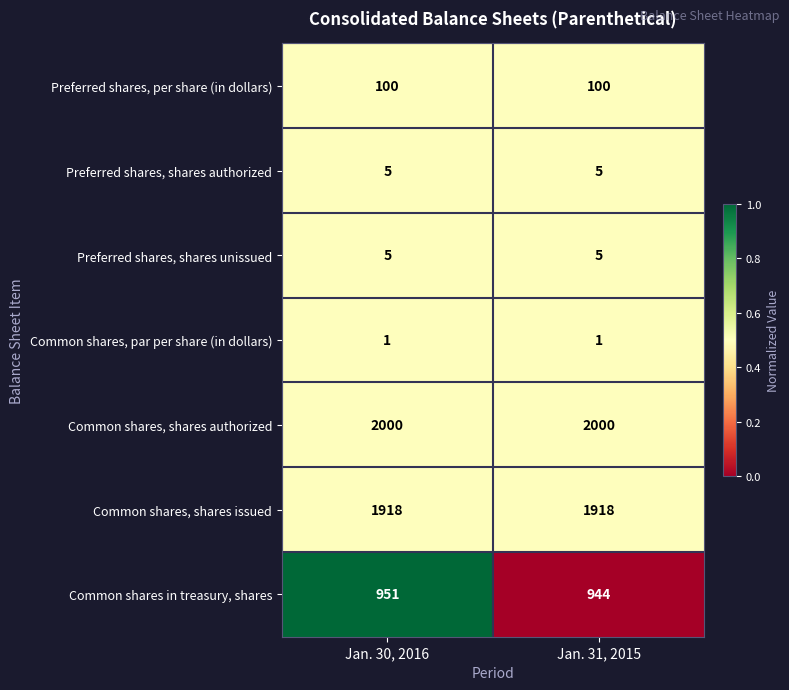

The Preferred shares, shares authorized series shows 5 at Jan. 30, 2016. True or false?

True